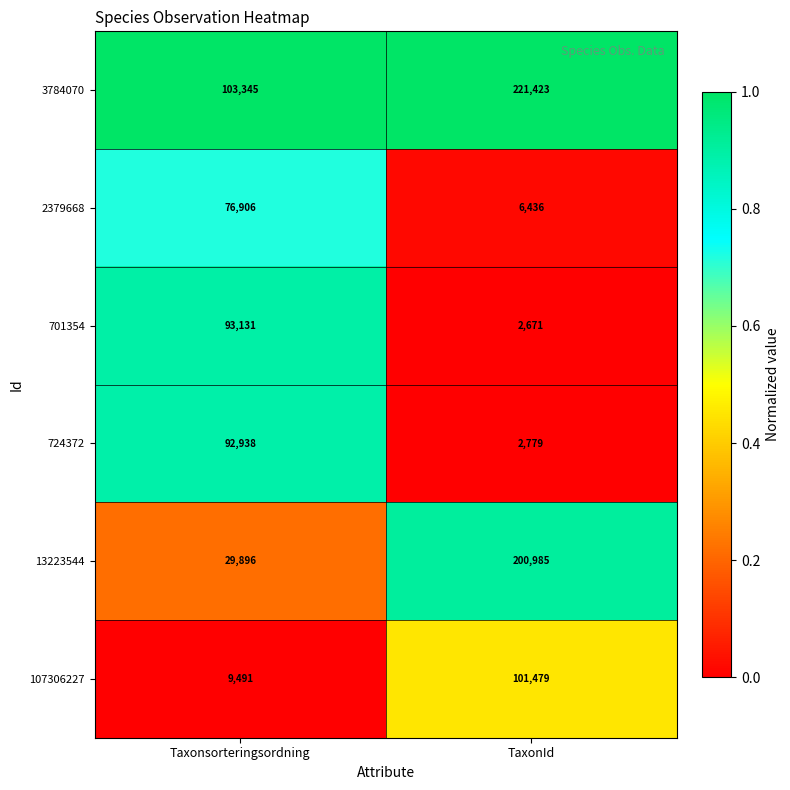

How many distinct data groups are displayed?

6